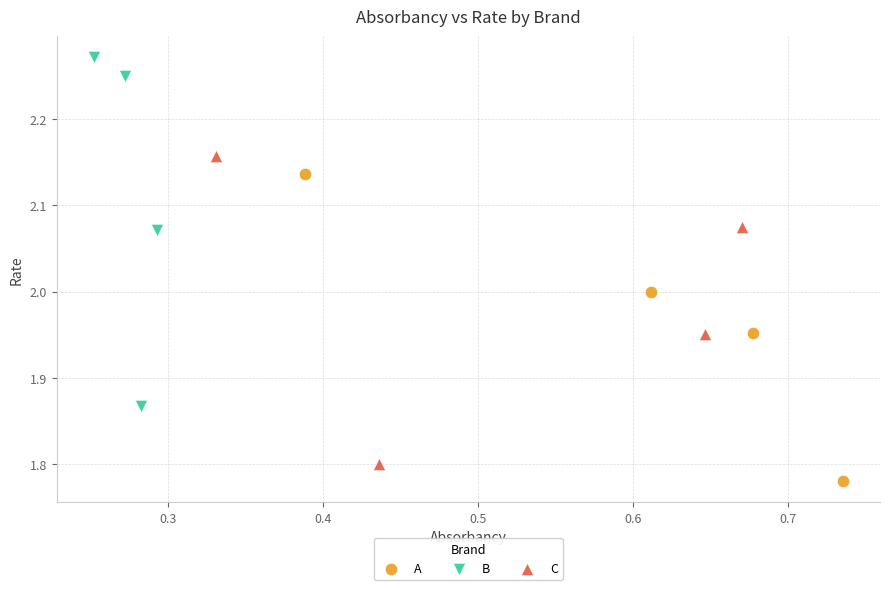

Which series reaches the maximum Y coordinate?

B